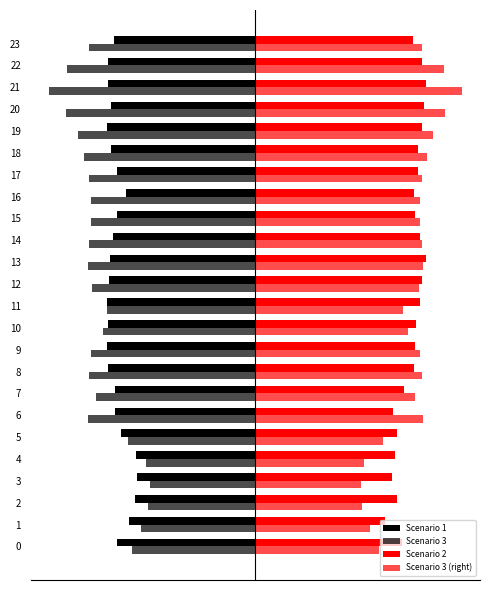

What is the maximum value shown in the chart?

29.4